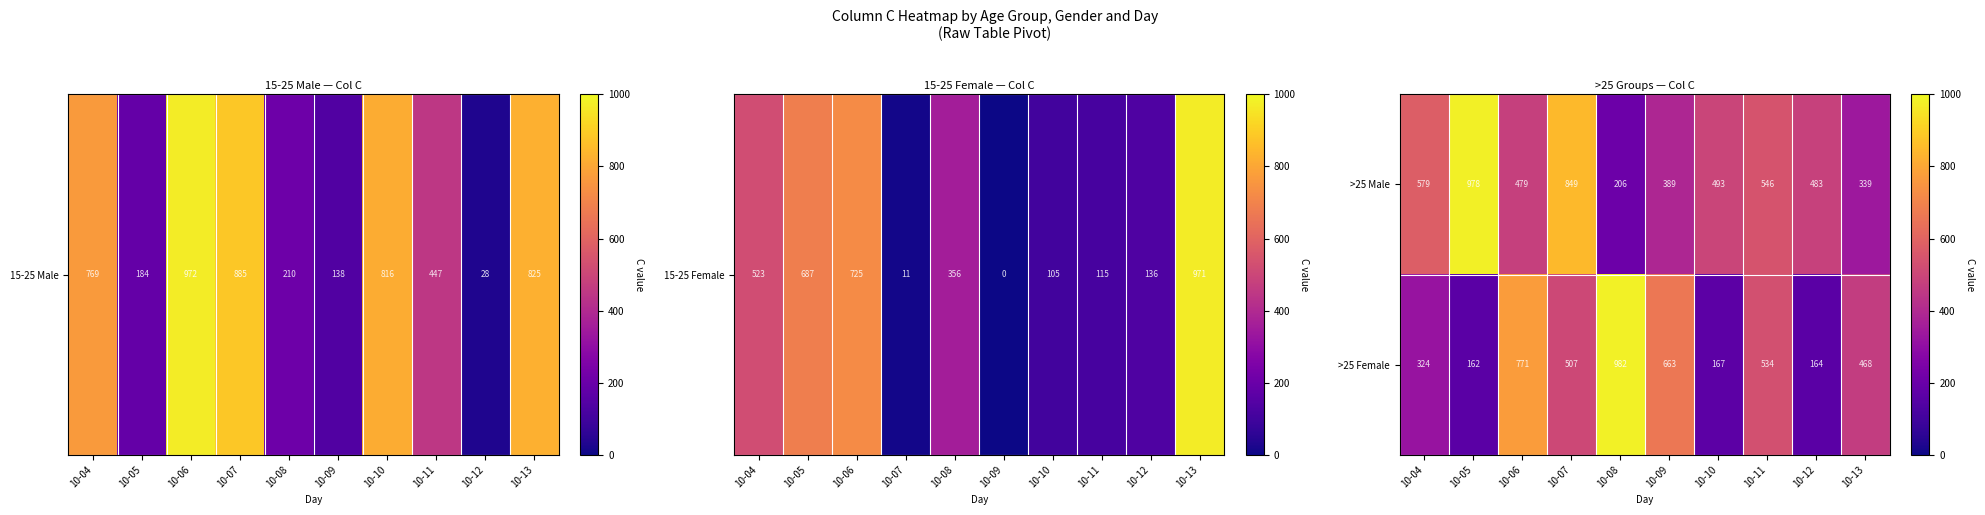

Which series changed the most between 10-06 and 10-07?

>25 Male